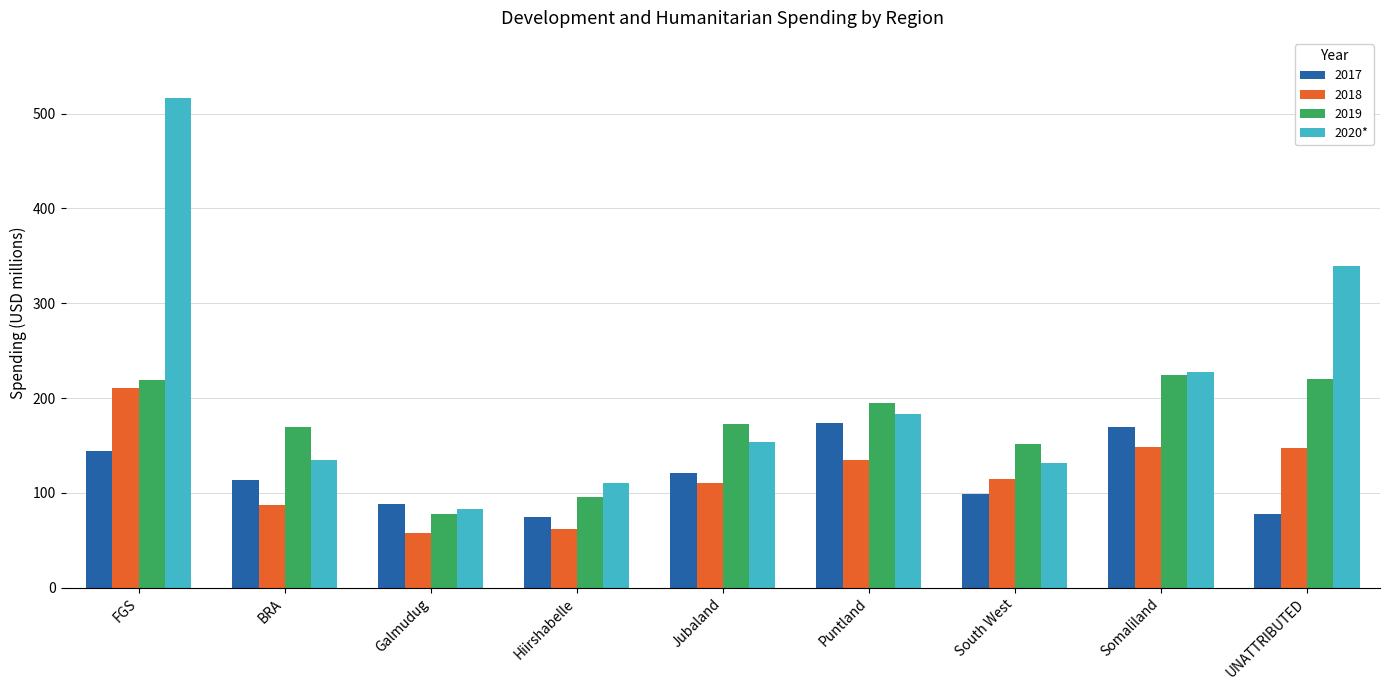

What is the maximum value shown in the chart?

516.8